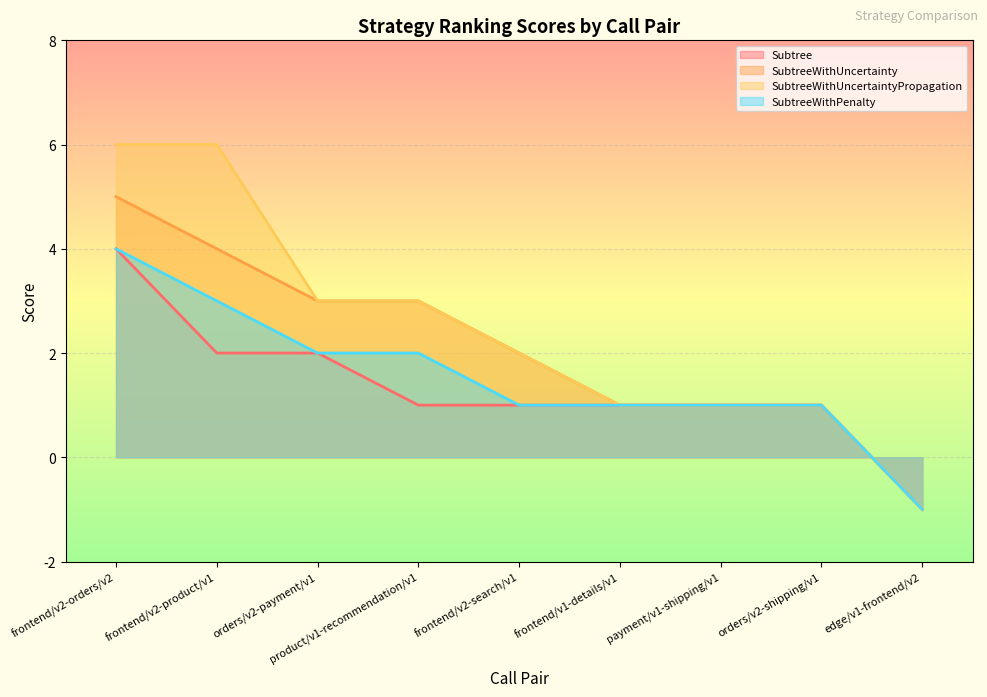

How many values in the SubtreeWithUncertainty series exceed 2?

4